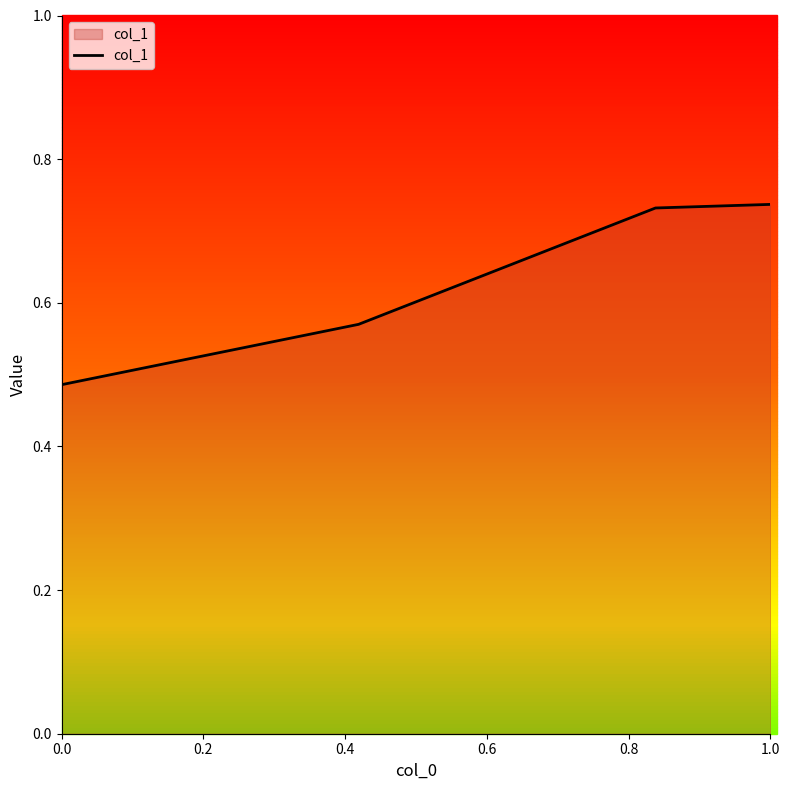

True or false: there are more than 2 points higher than both neighbors.

False